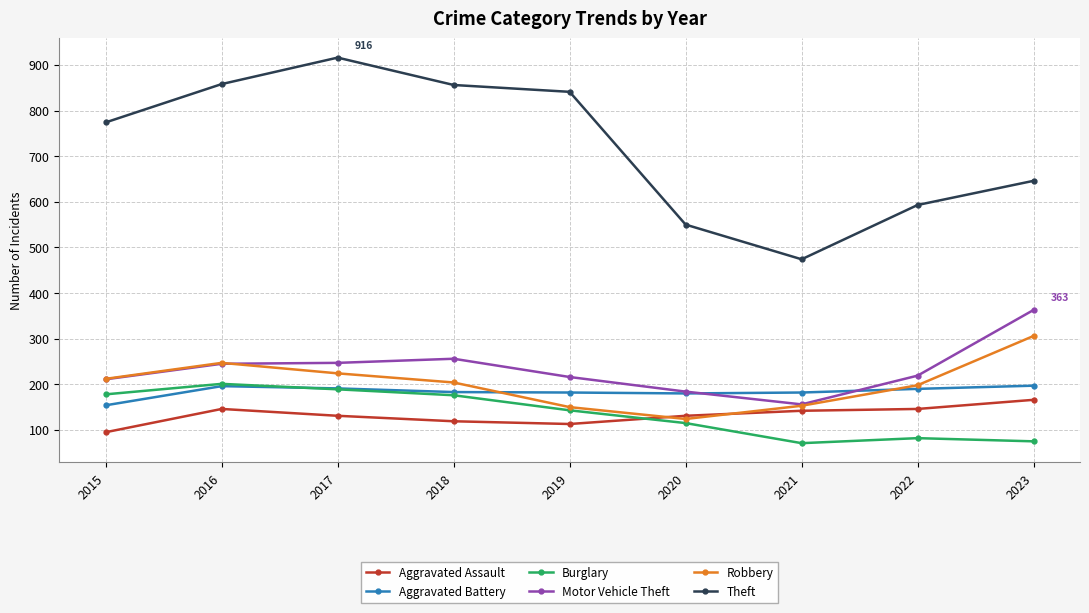

What is the difference between the Burglary values at 2016 and 2018?

25